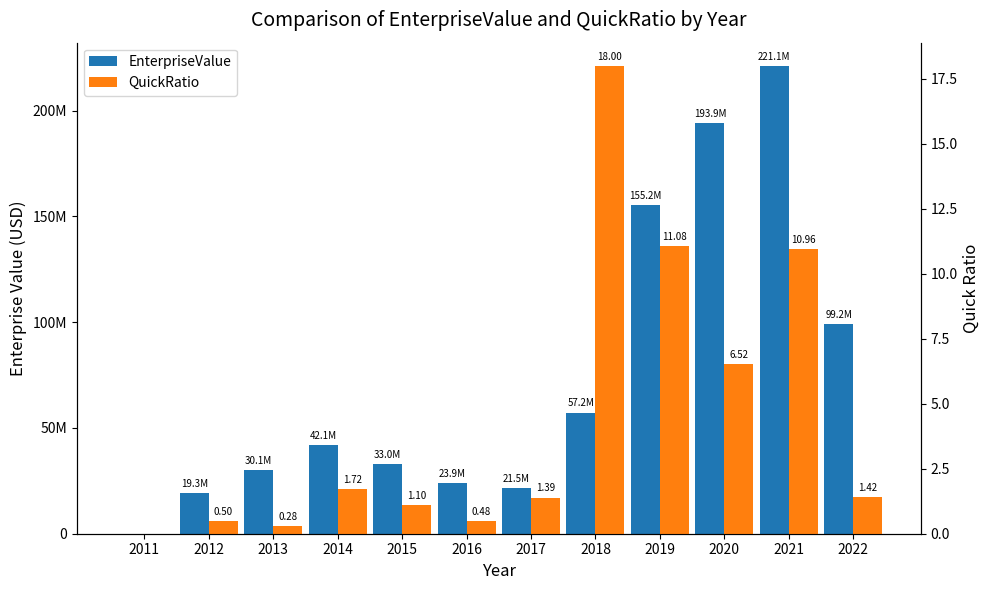

The QuickRatio series shows -8.9 at 2011. True or false?

False